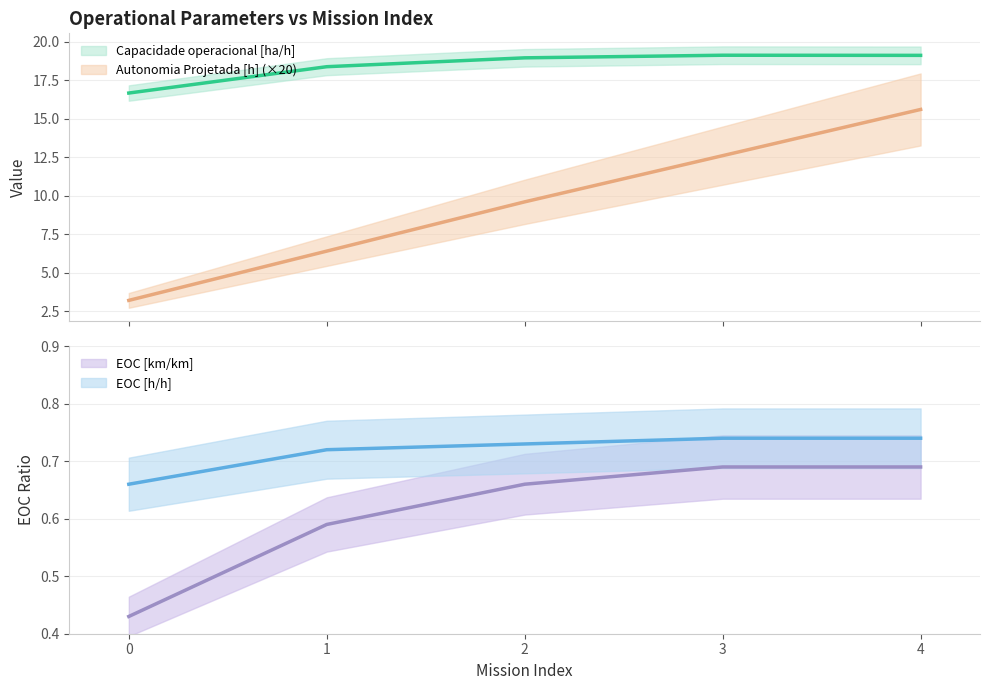

Reading left to right, extract all data points from this chart.

Capacidade operacional [ha/h]: 16.7	18.4	19.0	19.1	19.1
Autonomia Projetada [h]: 3.2	6.4	9.6	12.6	15.6
EOC [km/km]: 0.4	0.6	0.7	0.7	0.7
EOC [h/h]: 0.7	0.7	0.7	0.7	0.7